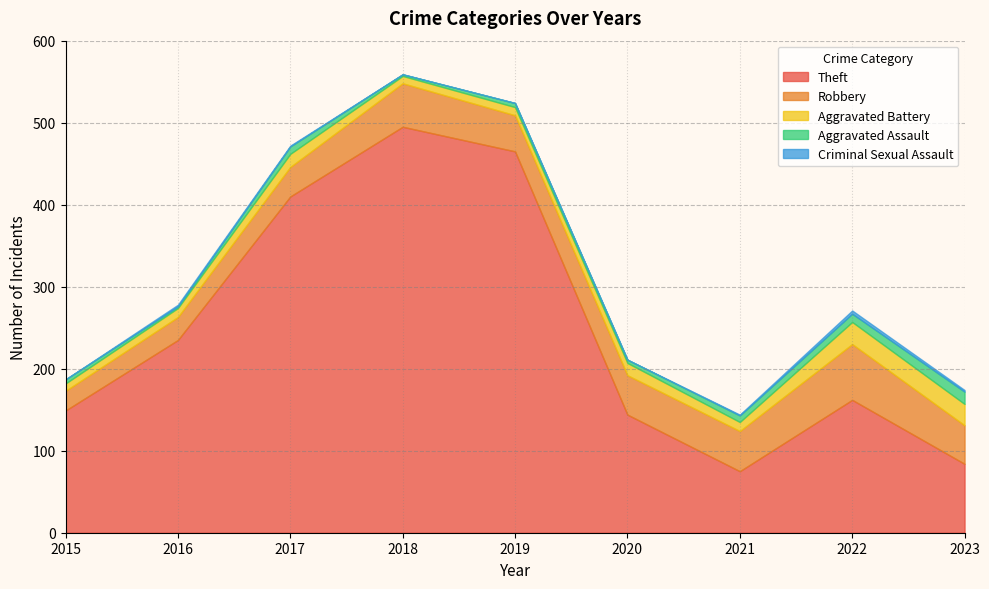

Rank the series at 2019 from lowest to highest value.

Criminal Sexual Assault, Aggravated Assault, Aggravated Battery, Robbery, Theft